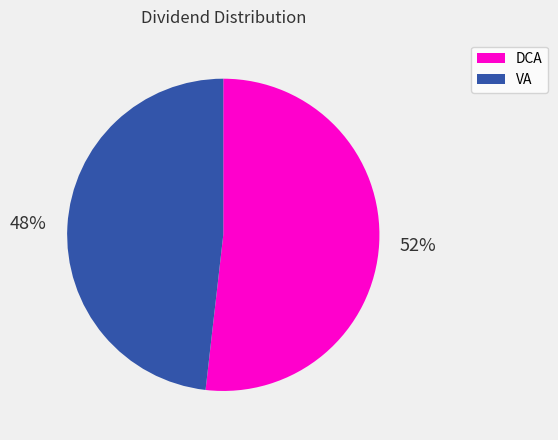

Is the sum of VA and DCA greater than half?

Yes